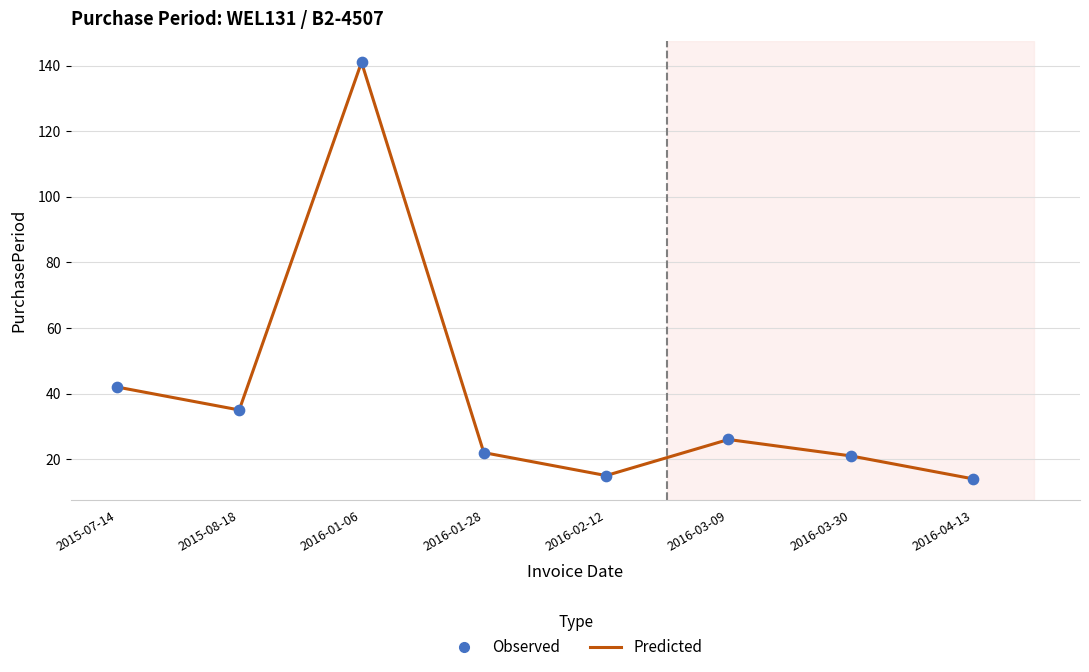

Where is the first local maximum?

2016-01-06